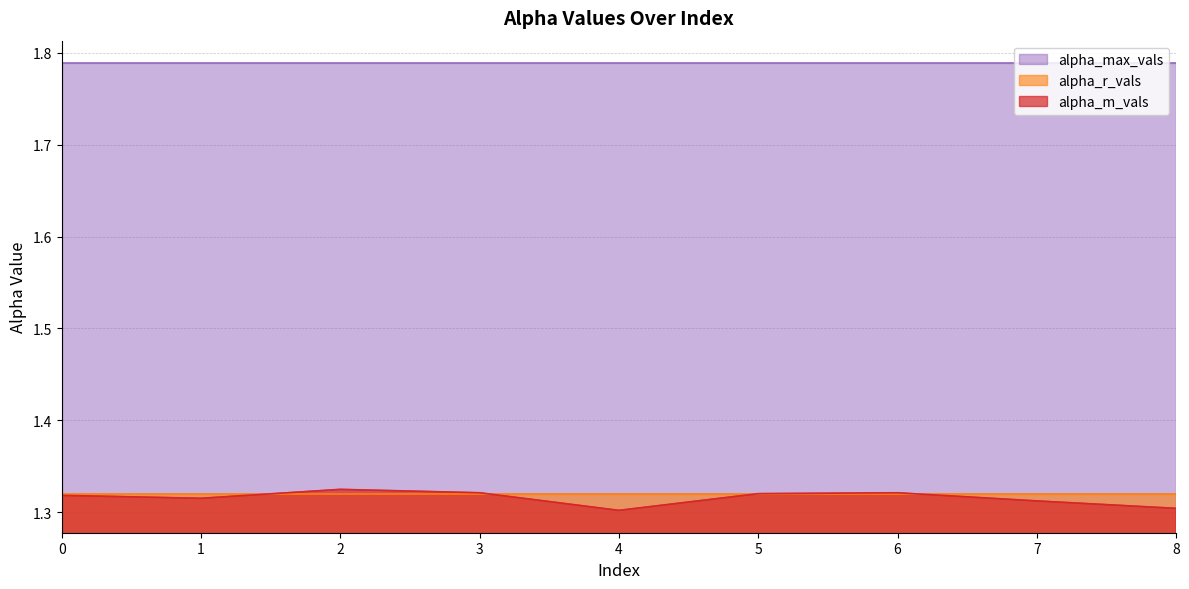

What is the value of the alpha_m_vals point at the 1st from the left?

1.3